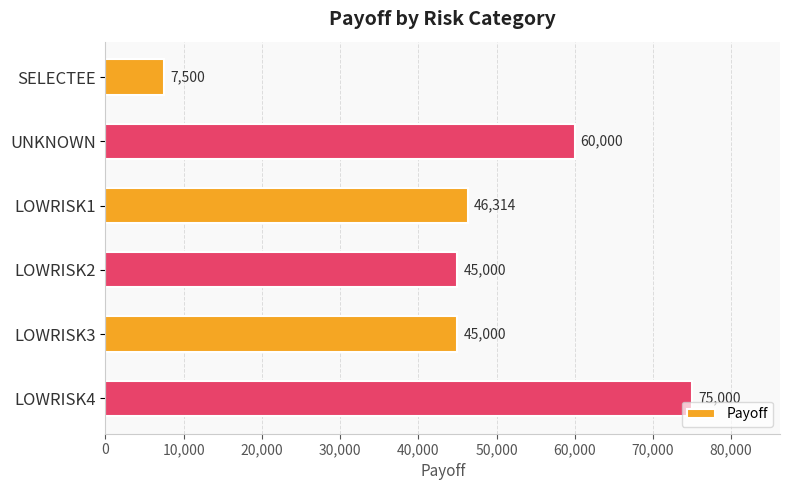

Between LOWRISK1 and LOWRISK4, which is larger?

LOWRISK4